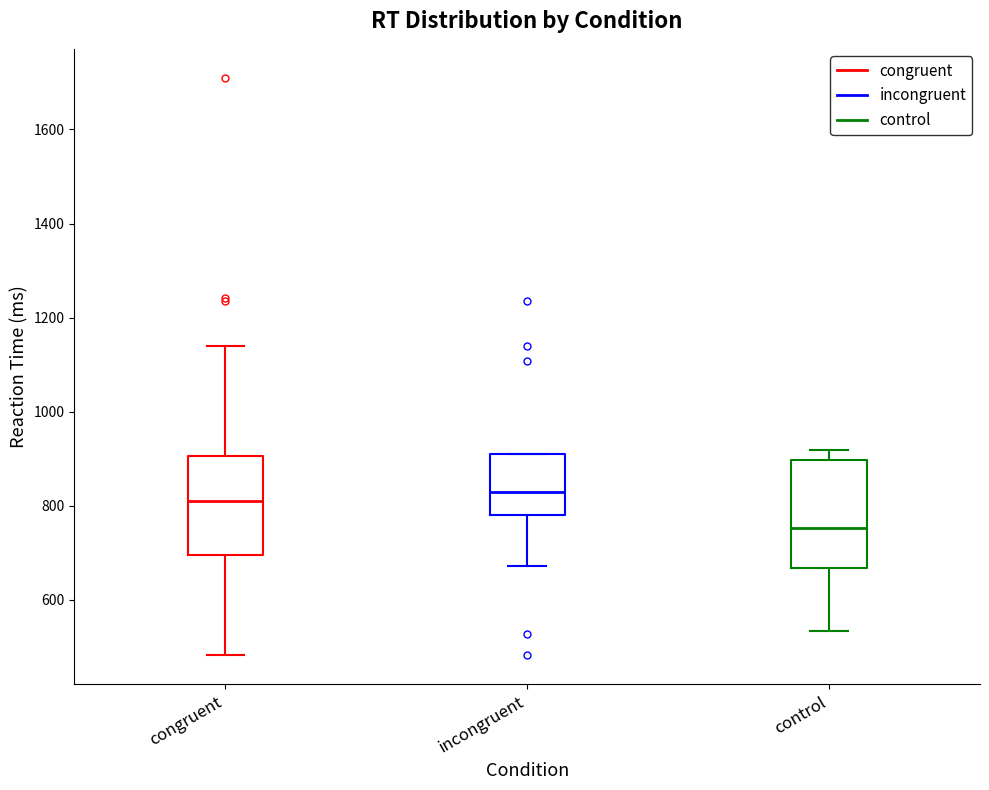

Where does the median line of the box for incongruent sit on the y-axis? The values are not printed on the chart, so give them approximately, as read against the axis.

840